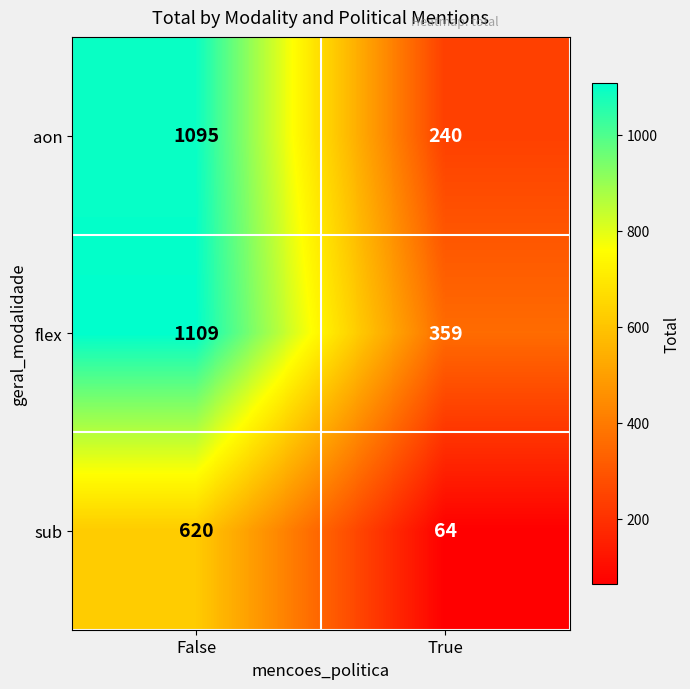

List the series in order of their overall mean, highest first.

flex, aon, sub